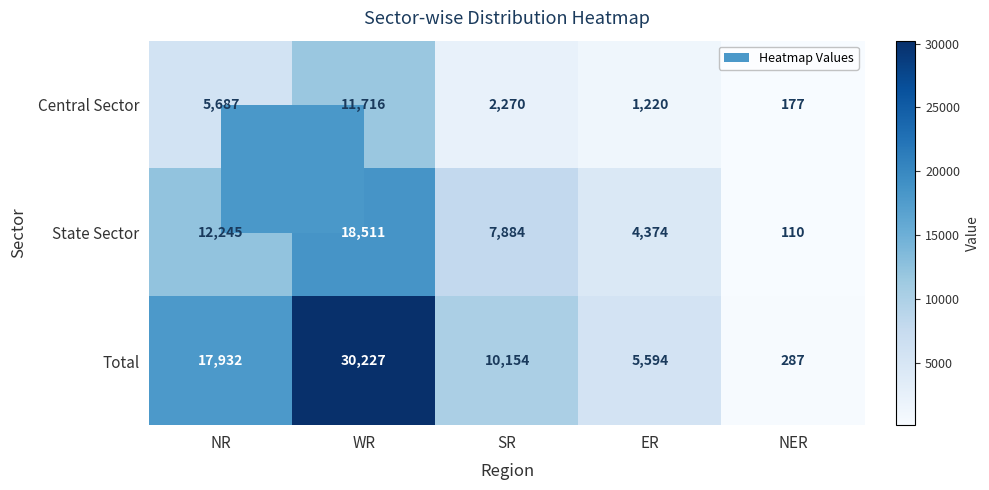

The value of State Sector at SR is 4207. True or false?

False